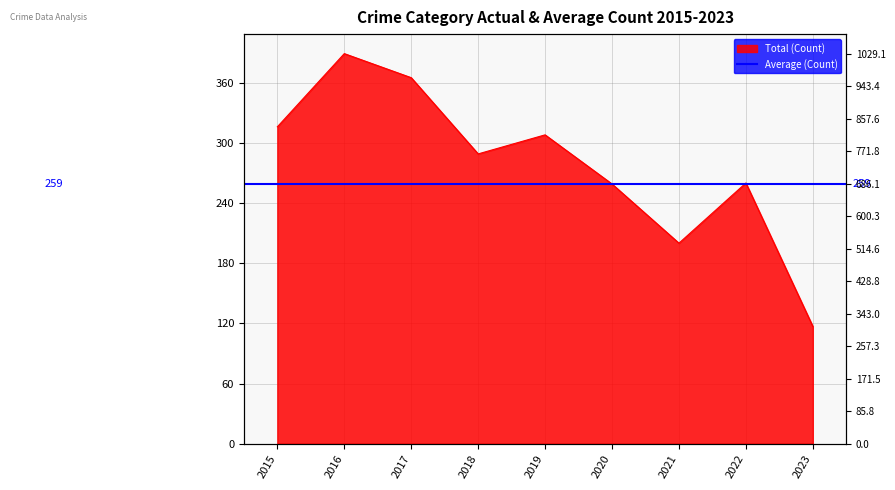

Reading right to left, transcribe all the data shown in this chart.

2023=117	2022=260	2021=200	2020=259	2019=308	2018=289	2017=365	2016=389	2015=316